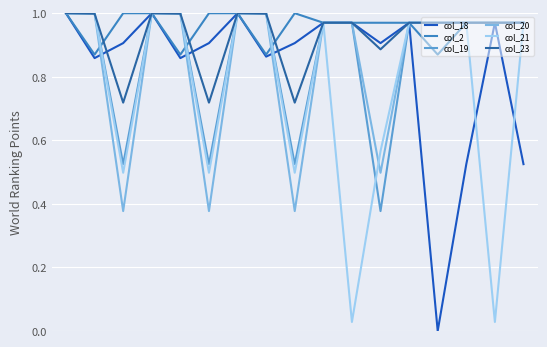

What are all the series names shown in the legend?

col_18, col_2, col_19, col_20, col_21, col_23